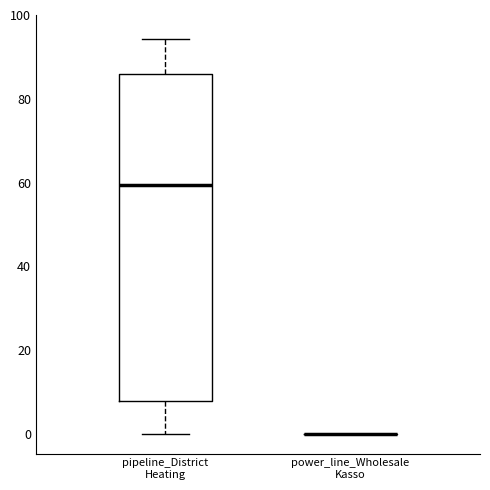

Reading left to right, transcribe this box plot: for each box, give where its median line is, the range the box spans, and where its two whiskers end, as read against the y-axis. The values are not printed on the chart, so give them approximately, as read against the axis.

pipeline_District Heating: median 60, box 8 to 86, whiskers 0 to 94
power_line_Wholesale Kasso: box collapsed to a line at 0, whiskers 0 to 0